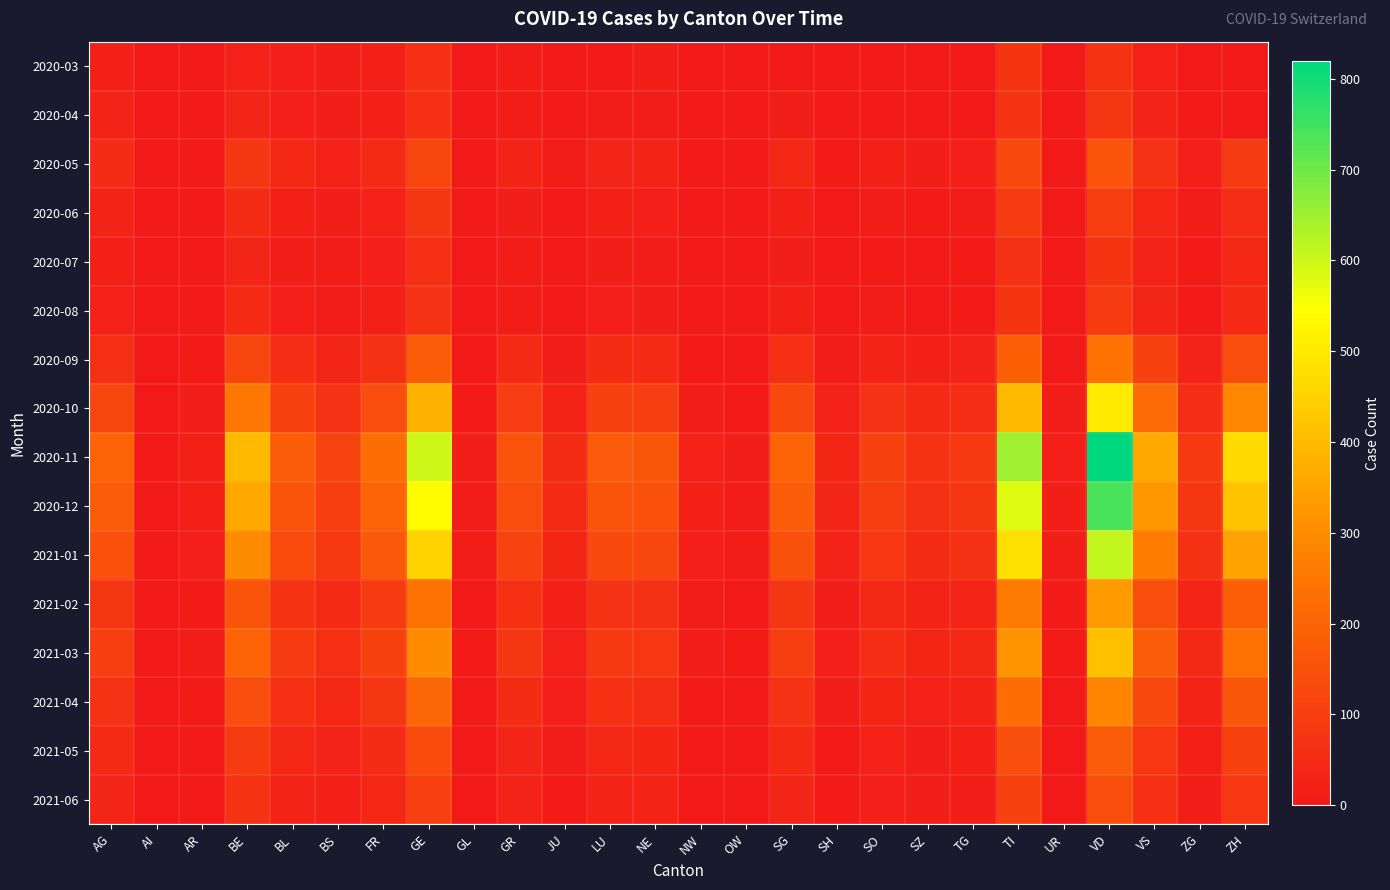

Which label corresponds to the largest value in the chart?

VD